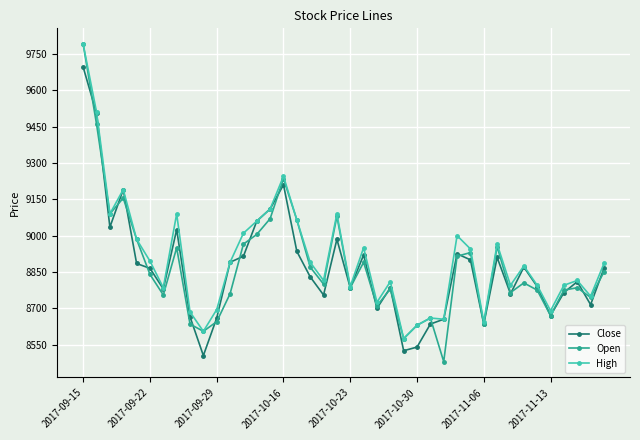

Which series has the largest range (max minus min)?

Open